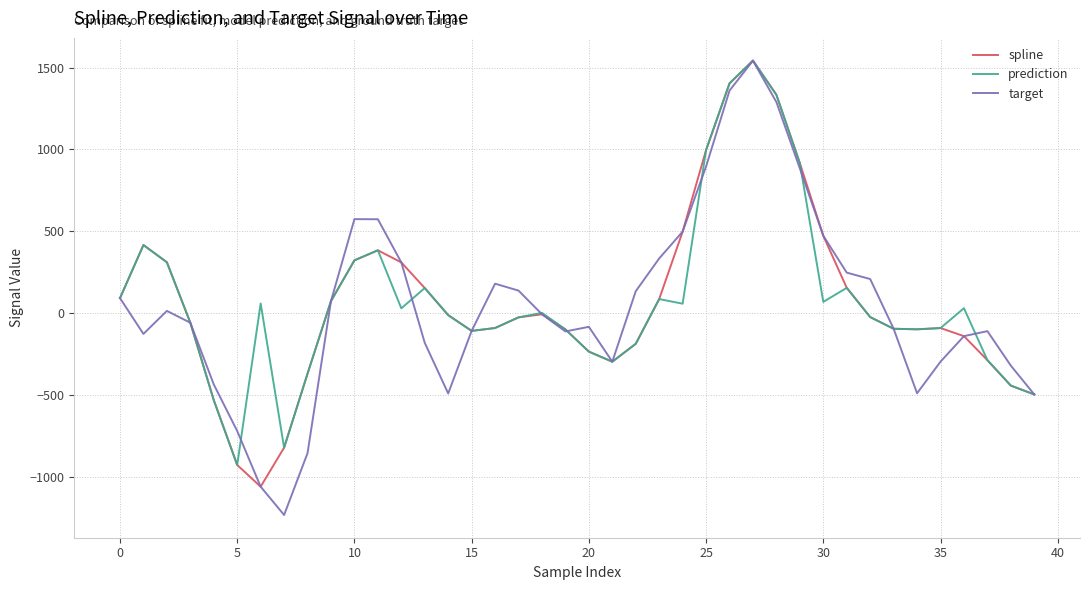

What is the maximum value for target?

1543.1